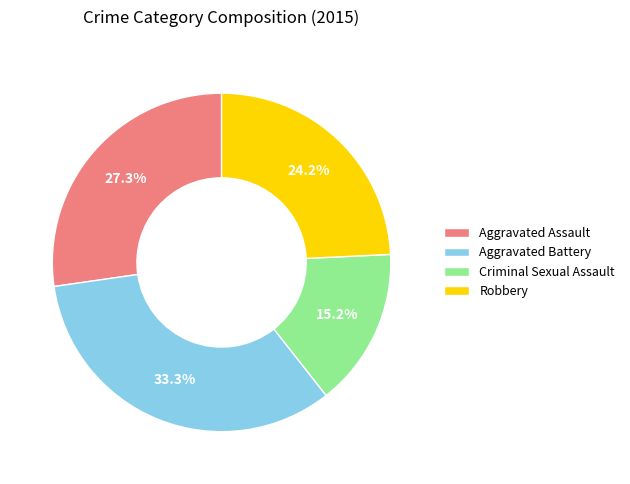

How much of the chart is everything except Aggravated Battery?

66.7%